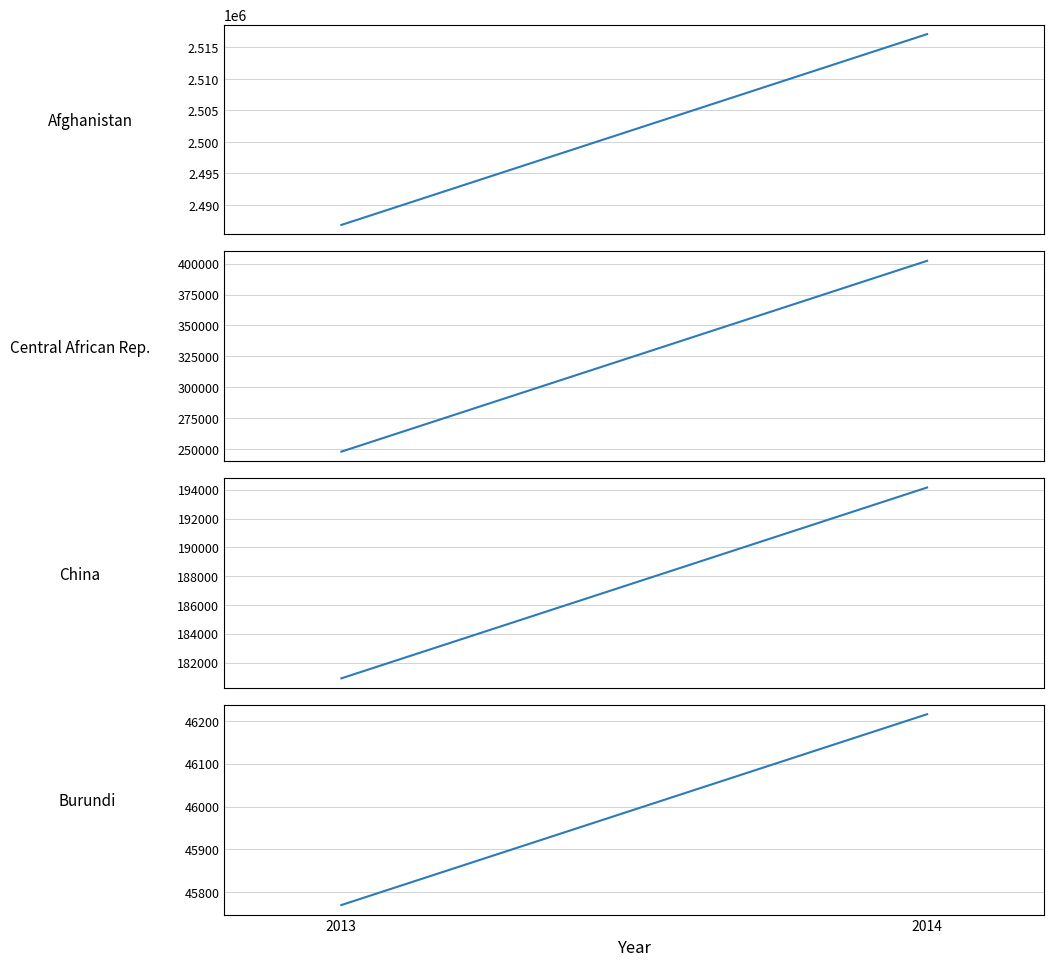

Which series has the widest spread of values?

Central African Rep.